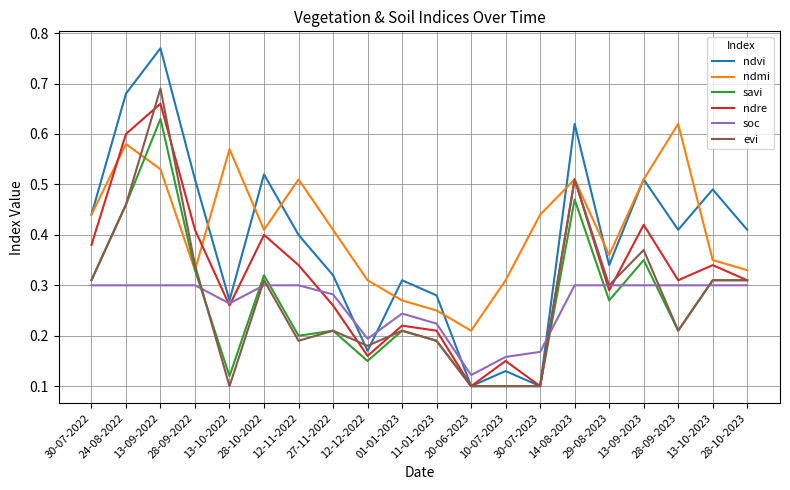

At which category is the sum across all series the highest?

13-09-2022